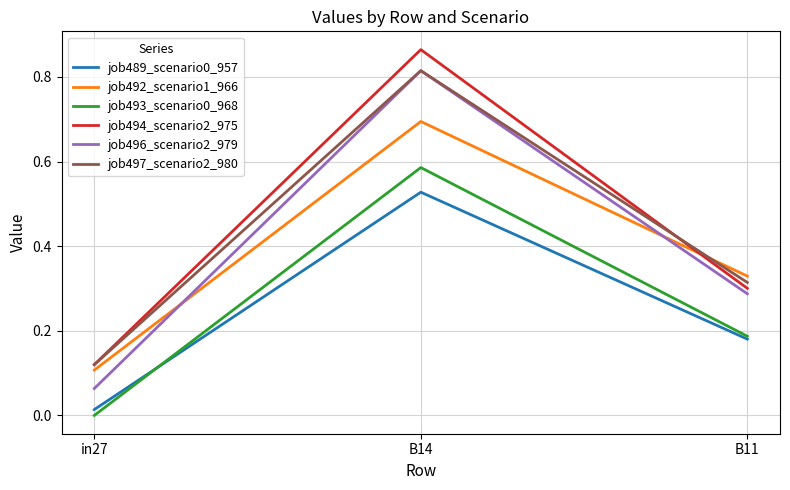

Is this an area chart (filled region under the line)?

No